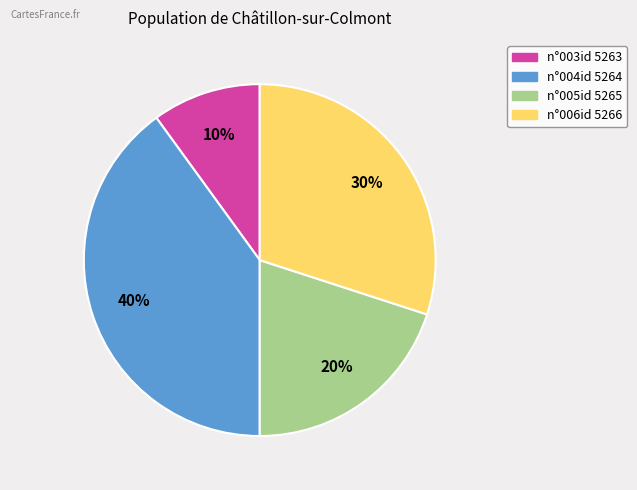

How many segments does this pie chart have?

4